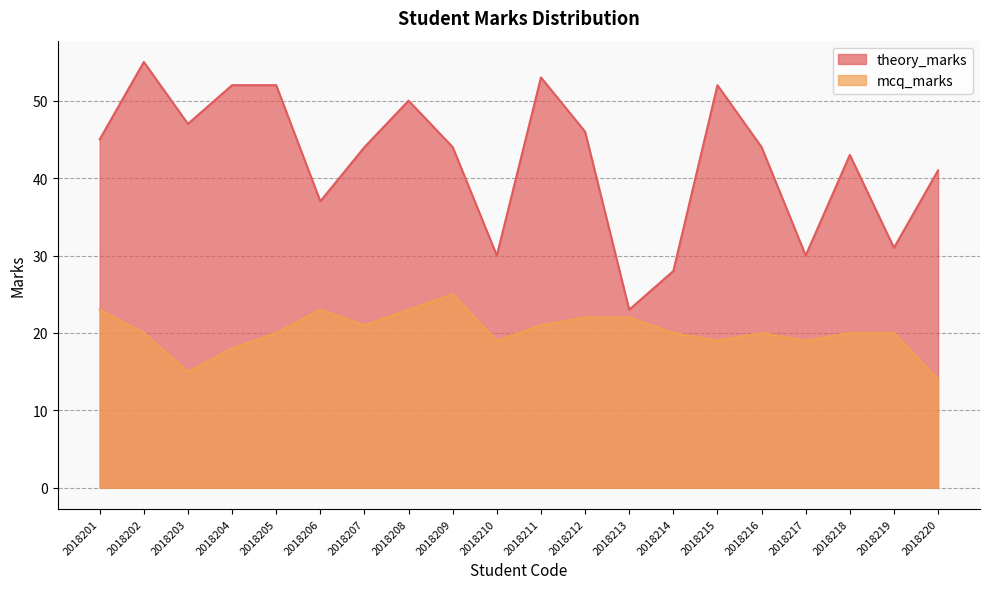

What is the difference between the maximum and second lowest values in the theory_marks series?

27